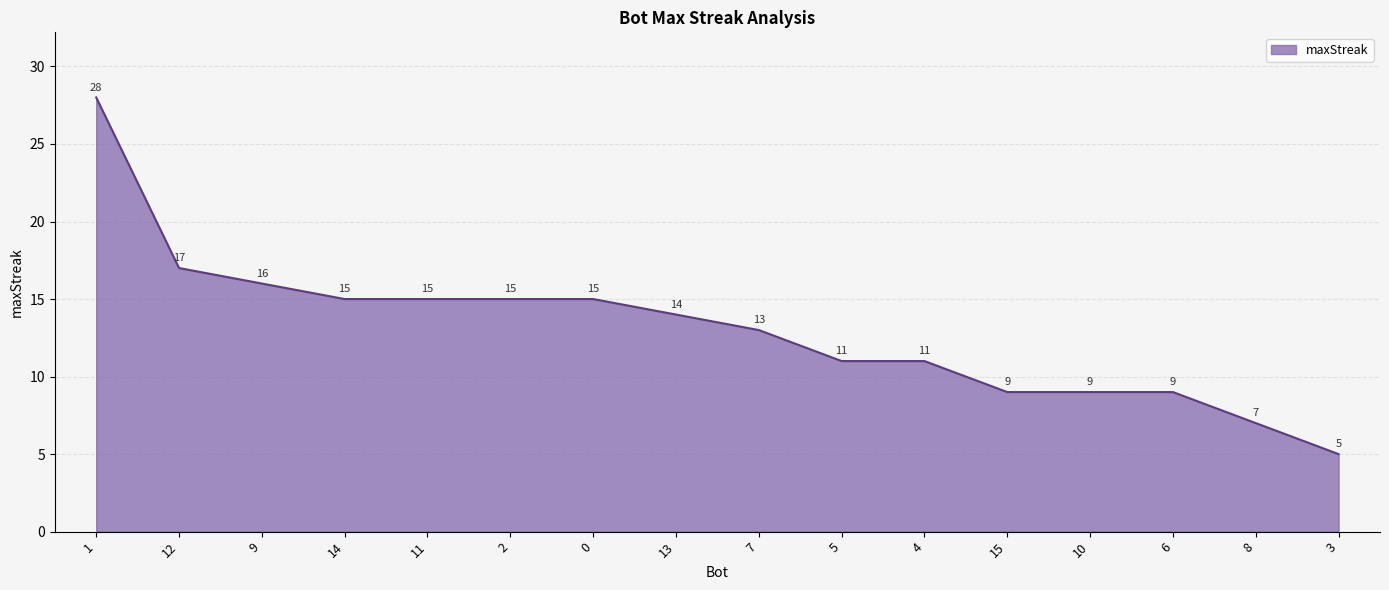

Between 10 and 14, which is larger?

14